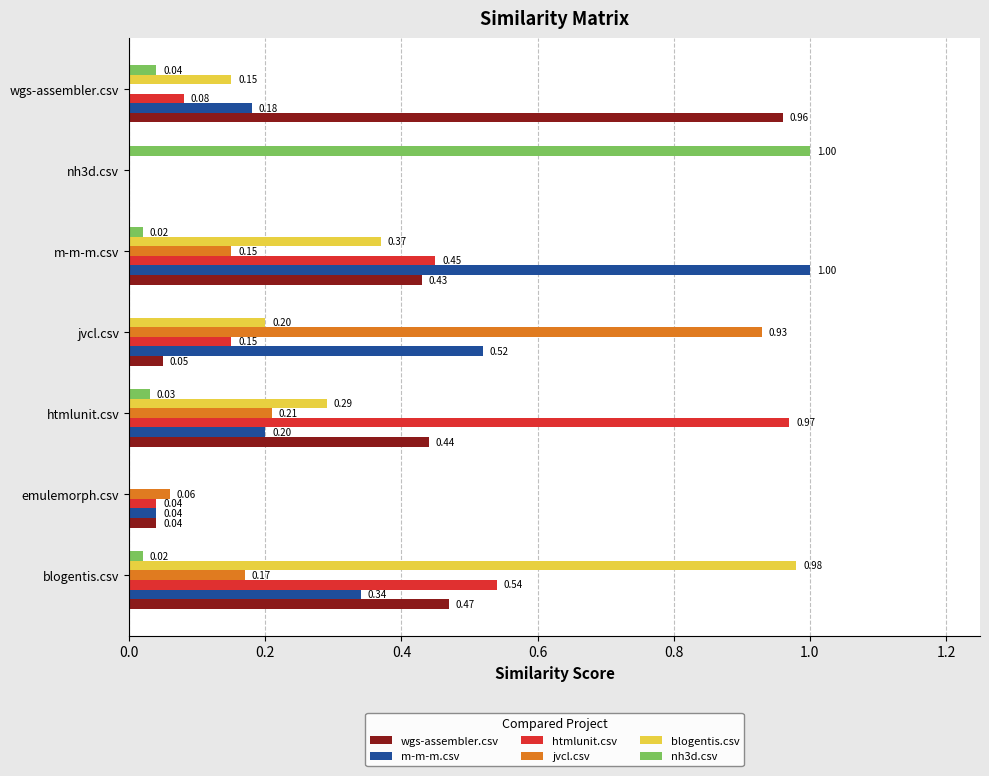

What is the sum of all nh3d.csv values?

1.1